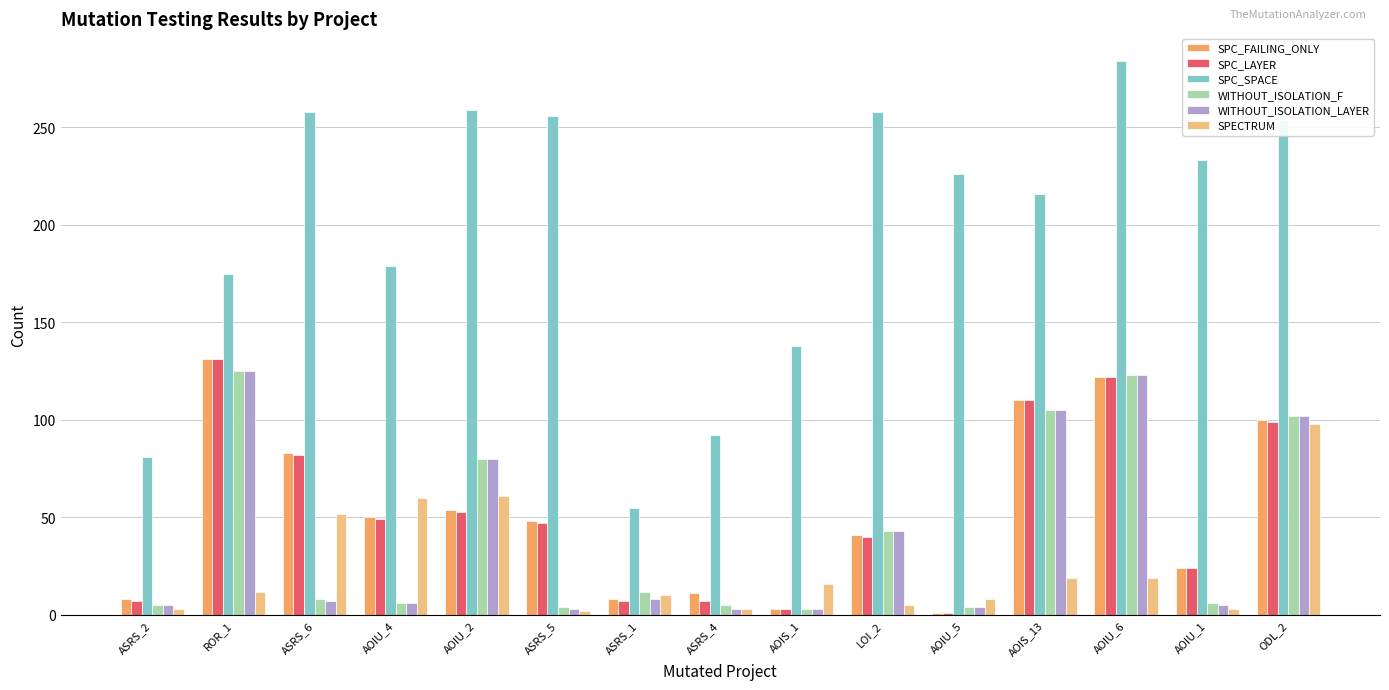

The value of SPC_LAYER at AOIU_2 is 27. True or false?

False